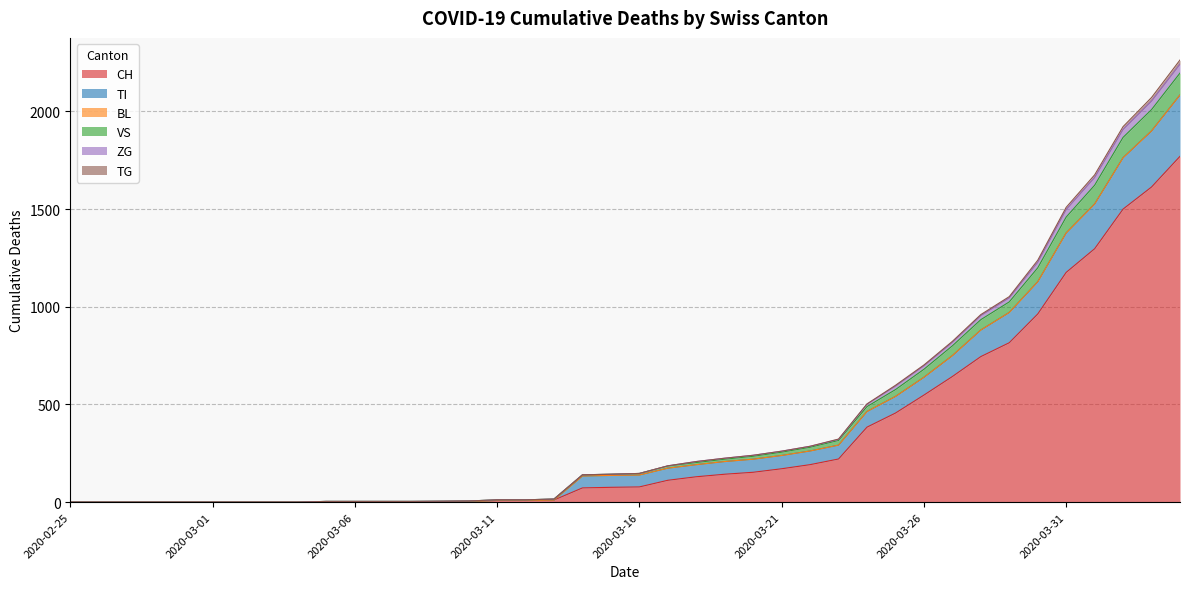

What is the maximum value for CH?

1770